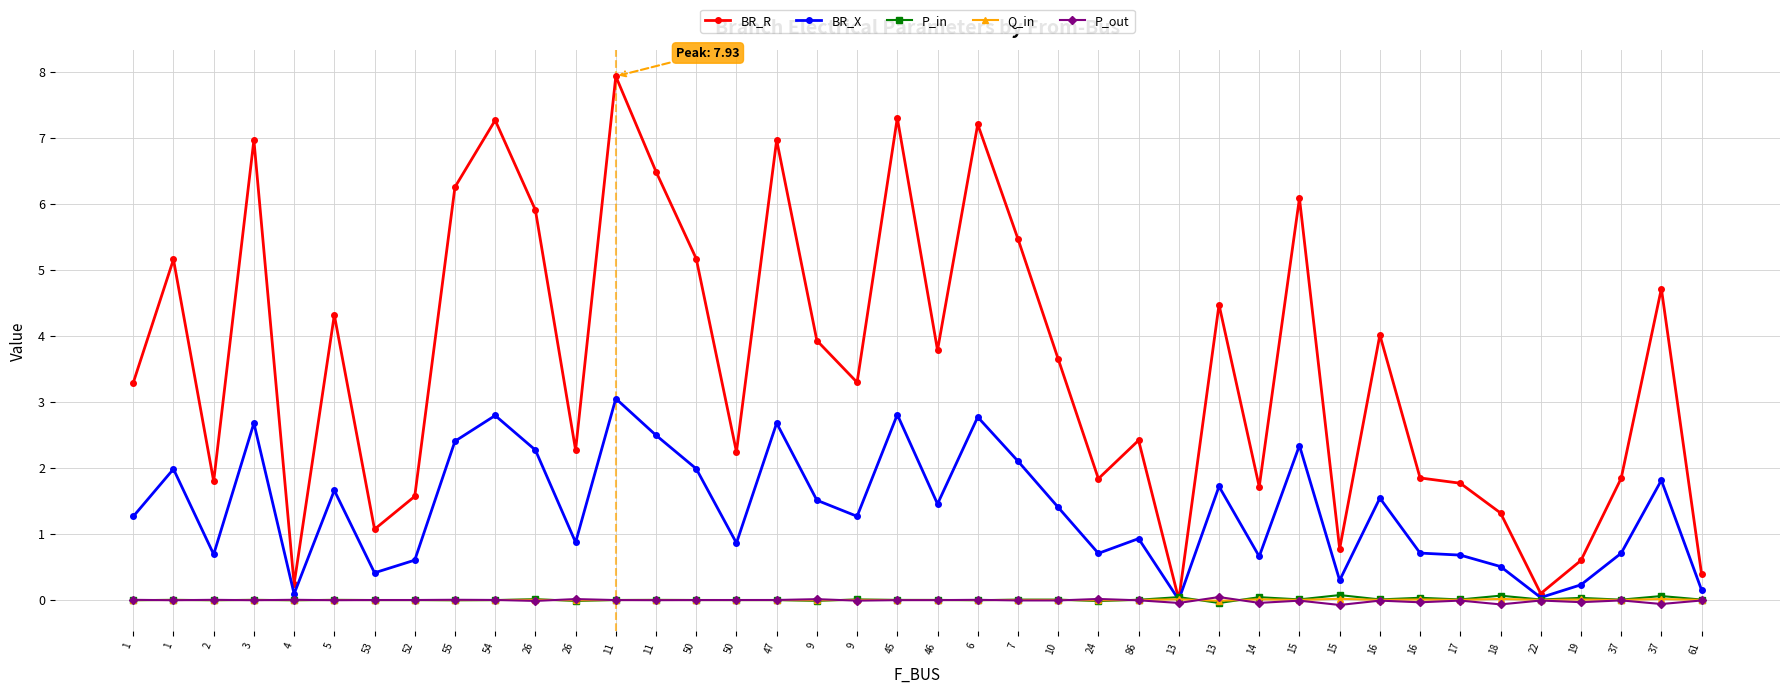

What are all the series names shown in the legend?

BR_R, BR_X, P_in, Q_in, P_out